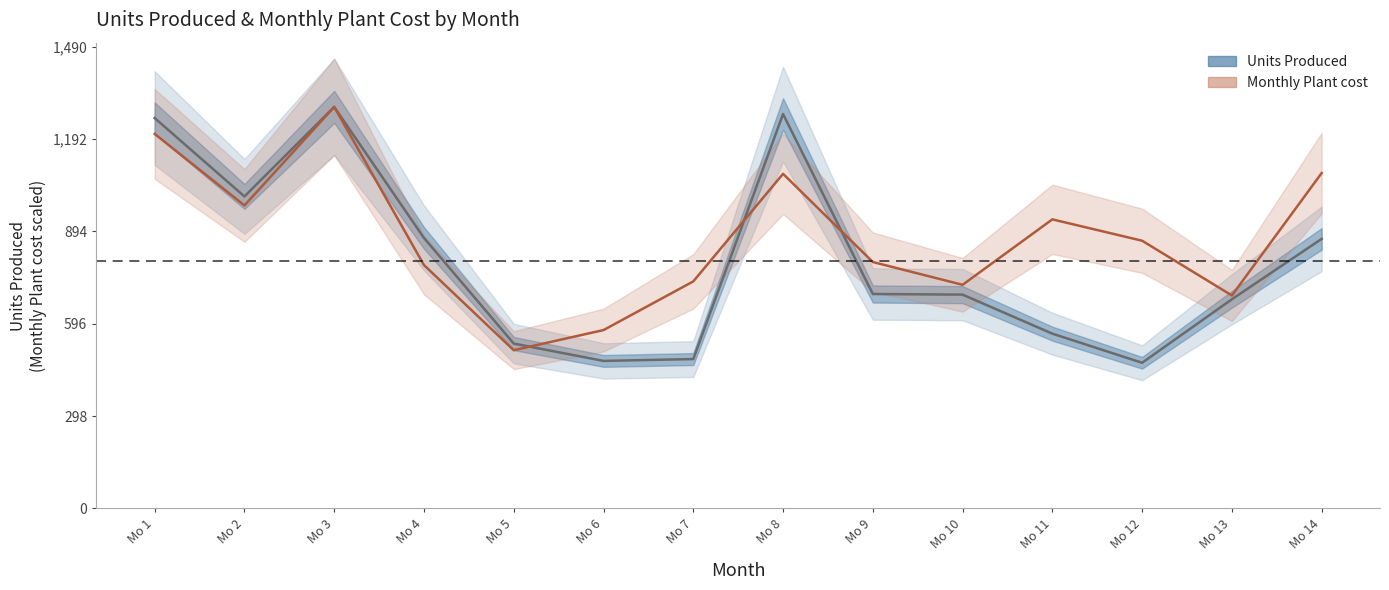

True or false: Monthly Plant cost has a value of 443.6 at Mo 10.

False